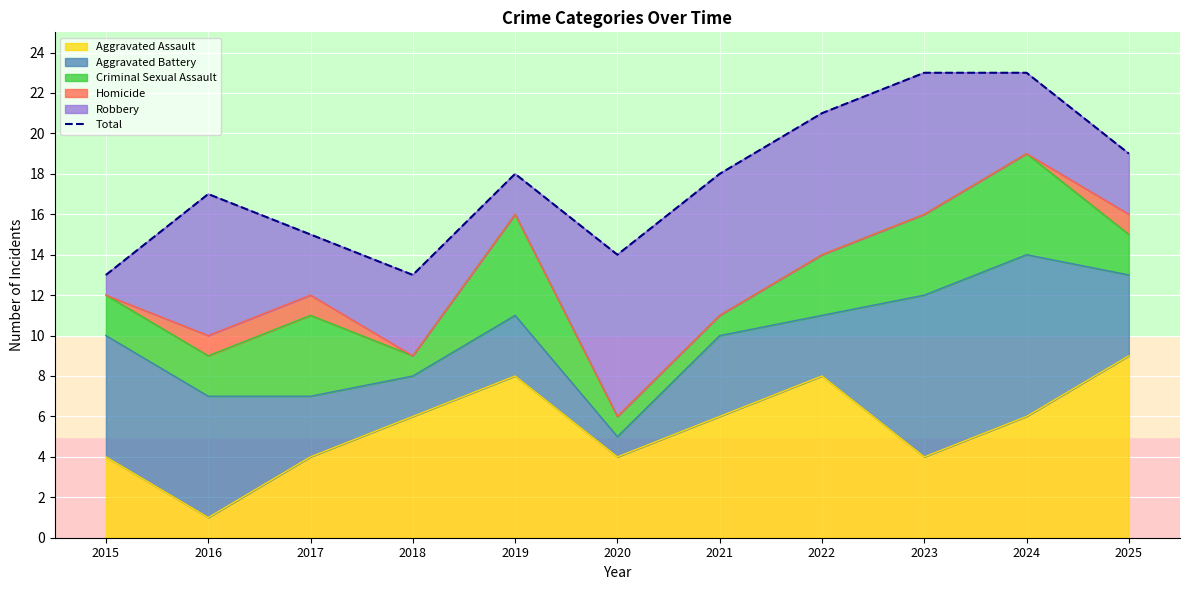

At which category does the data reach its first local peak?

2016